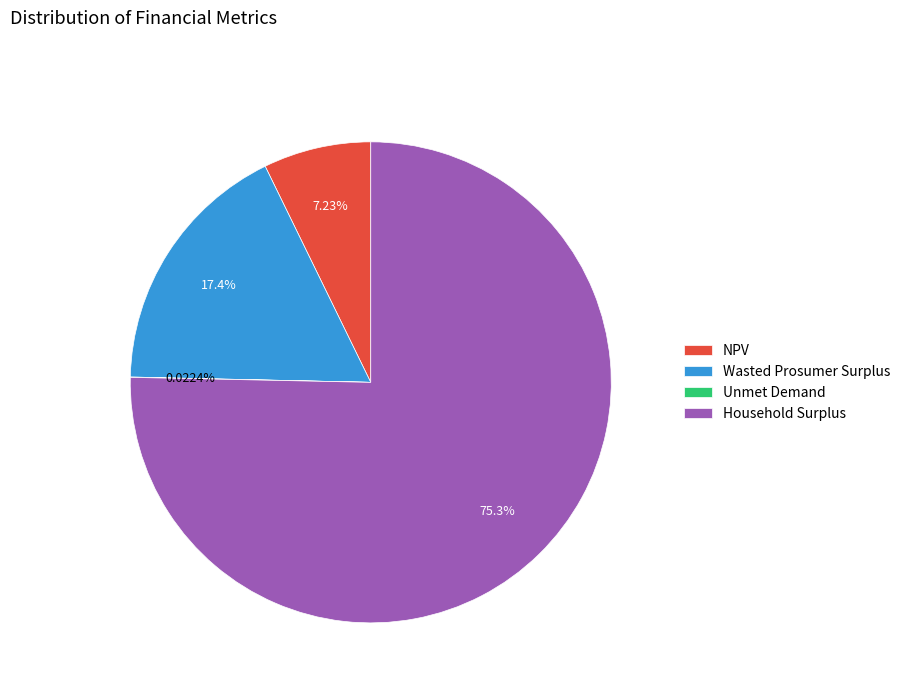

Which category has the biggest portion of the pie?

Household Surplus